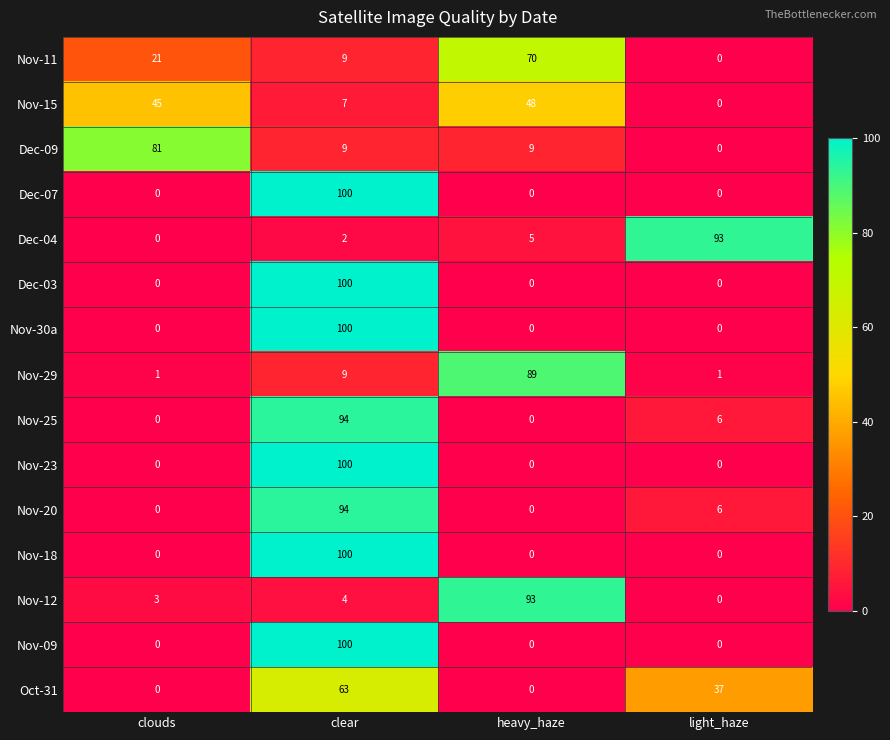

Count the number of data series in this chart.

15